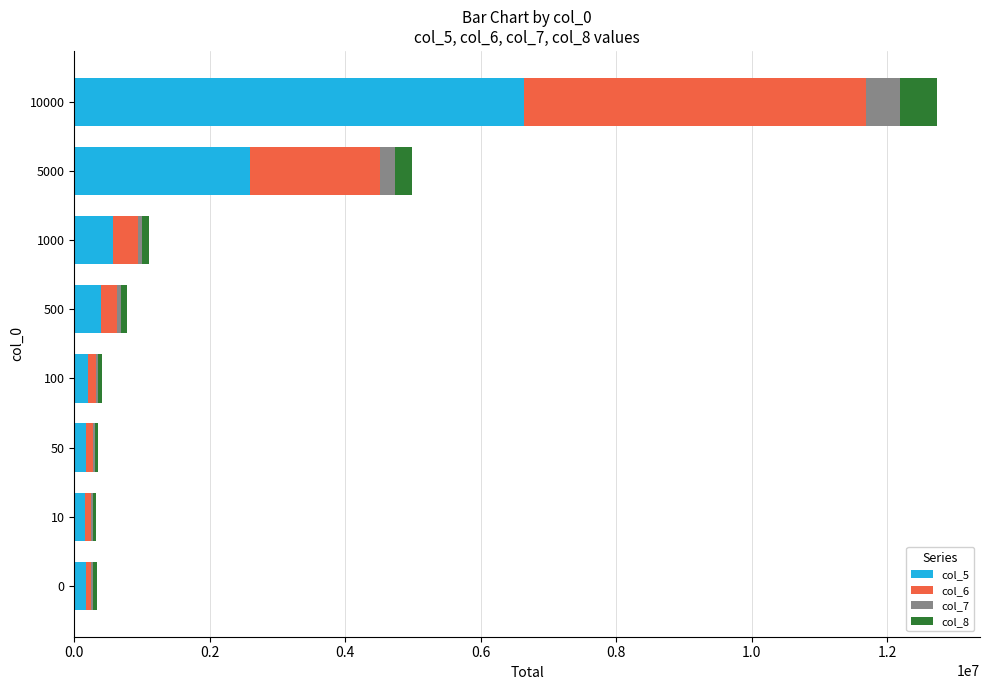

At which category is the sum across all series the highest?

10000